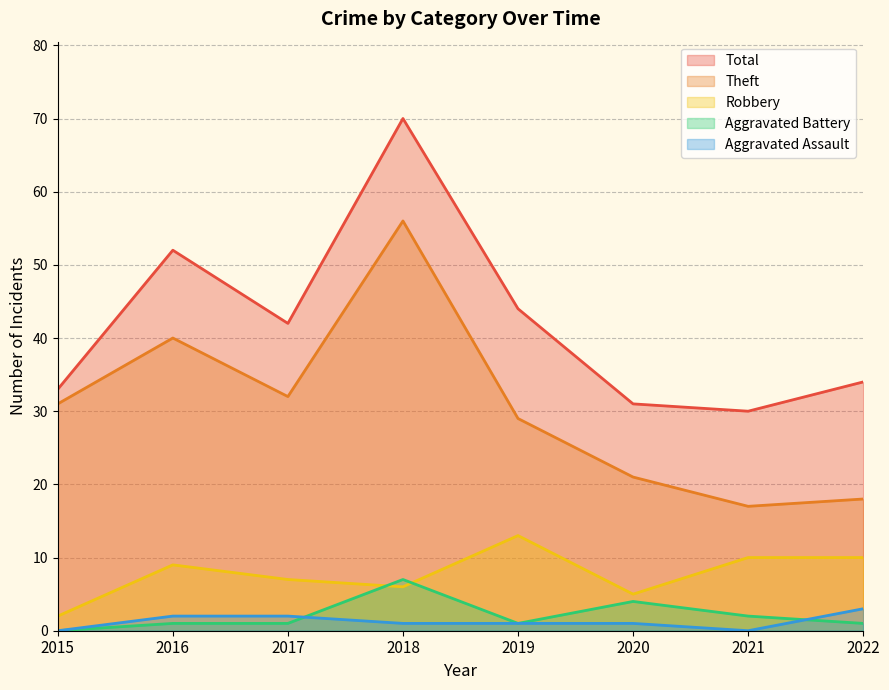

Which category has the highest value across all series?

2018